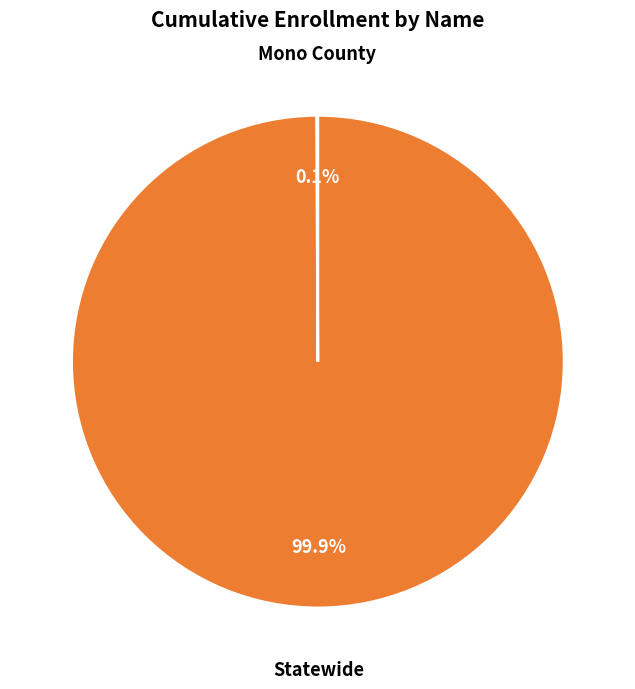

Which slice represents more than half of the pie?

Statewide